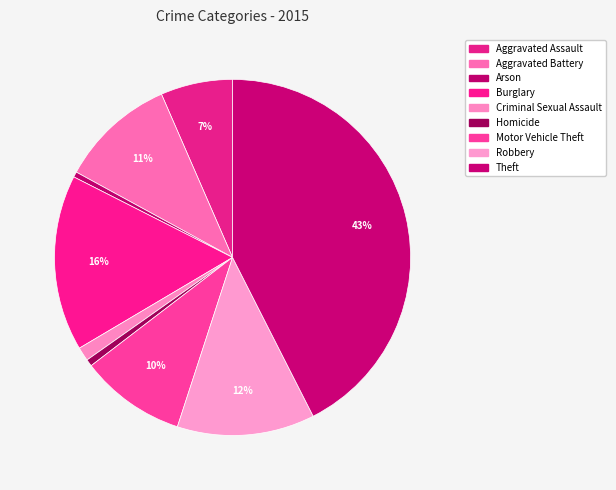

What is the ratio of the value at Burglary to the value at Aggravated Assault?

2.4